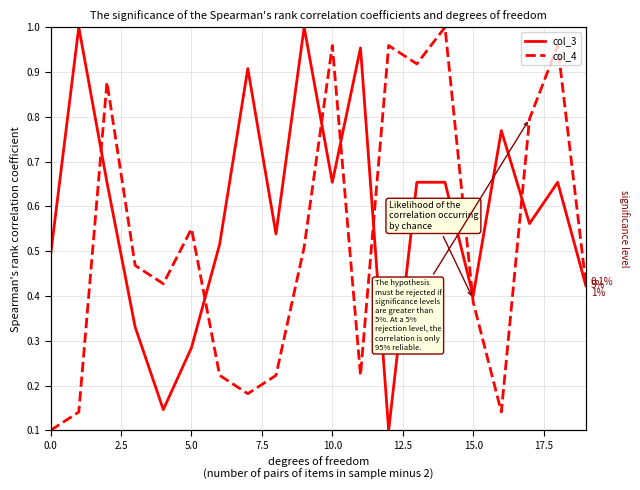

How many interior local peaks does the col_3 series have?

6